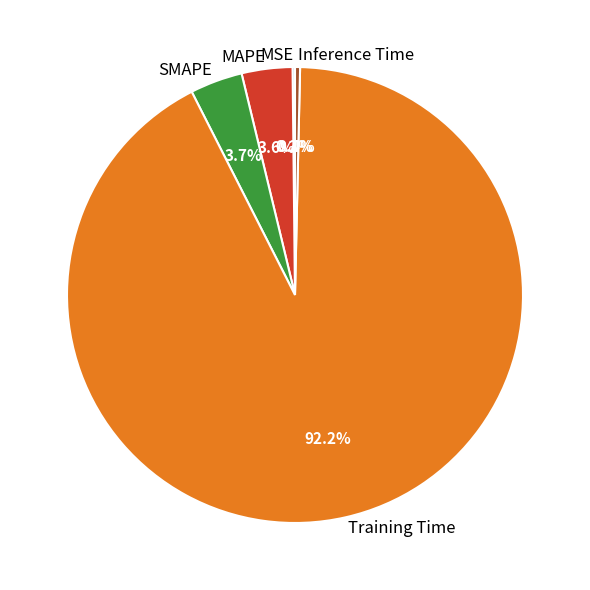

Which has a higher value, Inference Time or SMAPE?

SMAPE